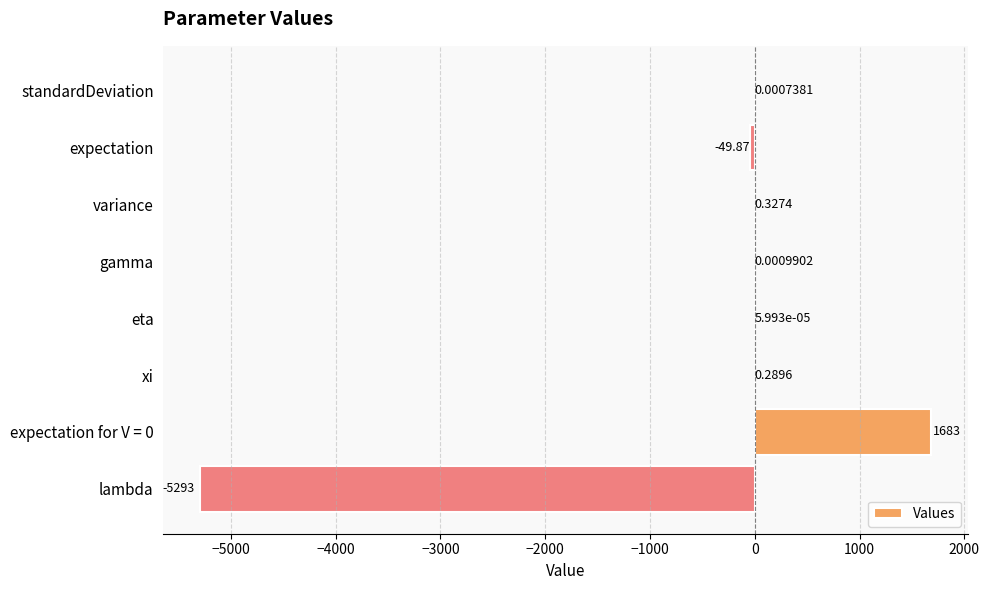

Which has a higher value, standardDeviation or lambda?

standardDeviation